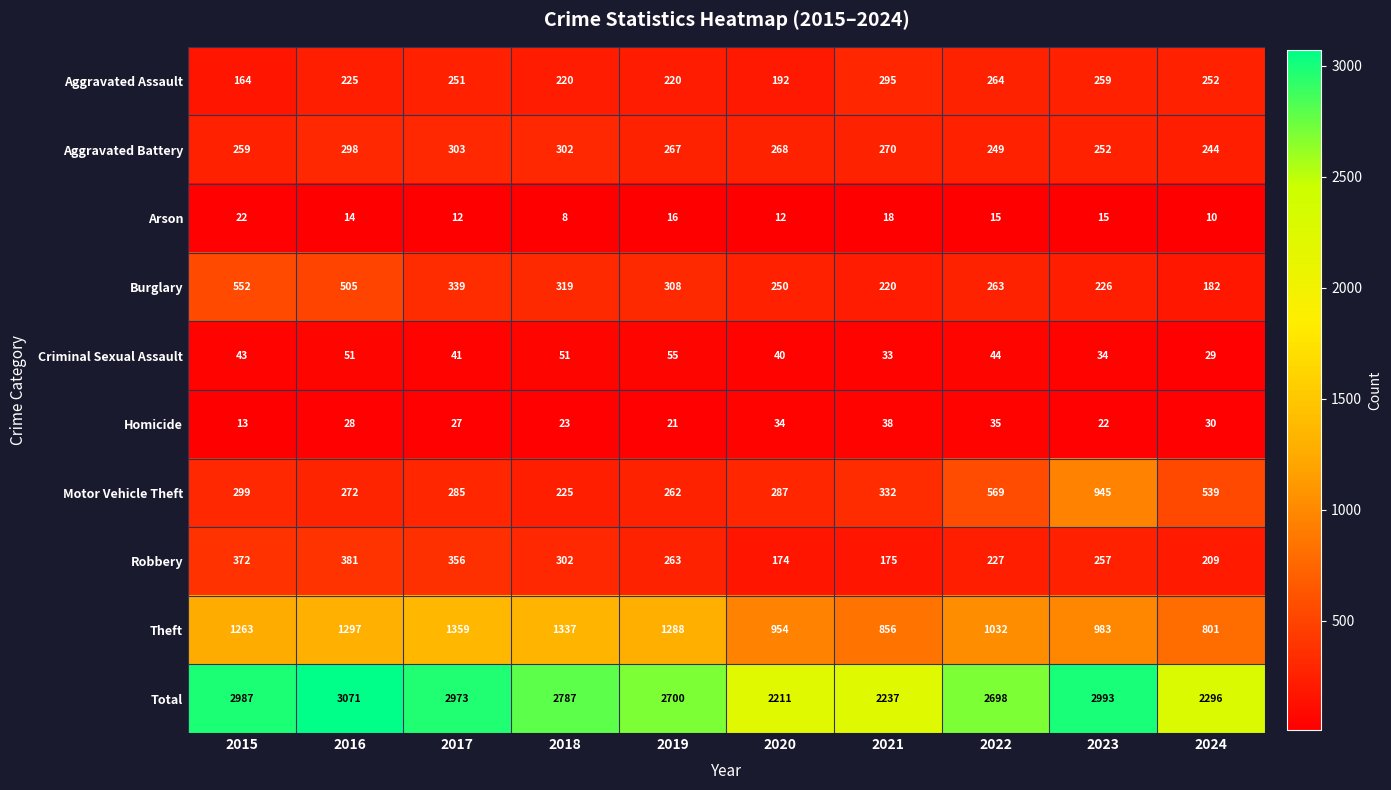

What is the approximate value of Theft at 2019, to the nearest 100?

1300